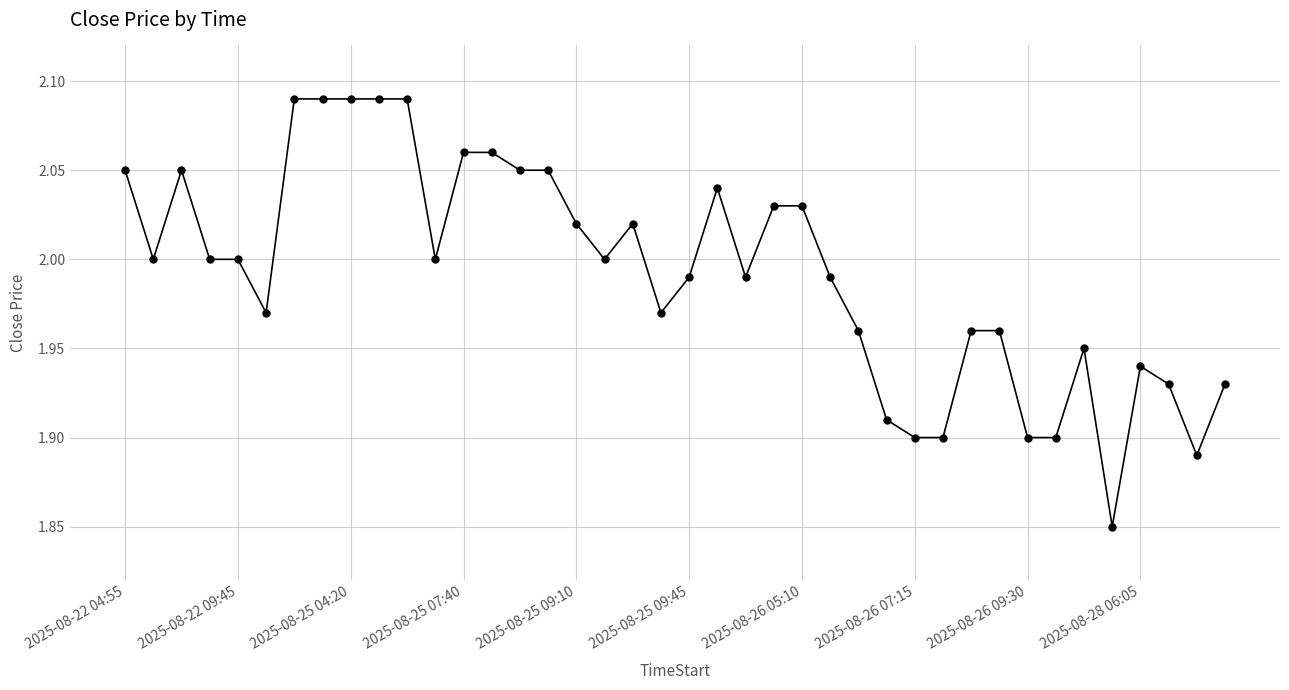

True or false: there are more than 1 points higher than both neighbors.

True